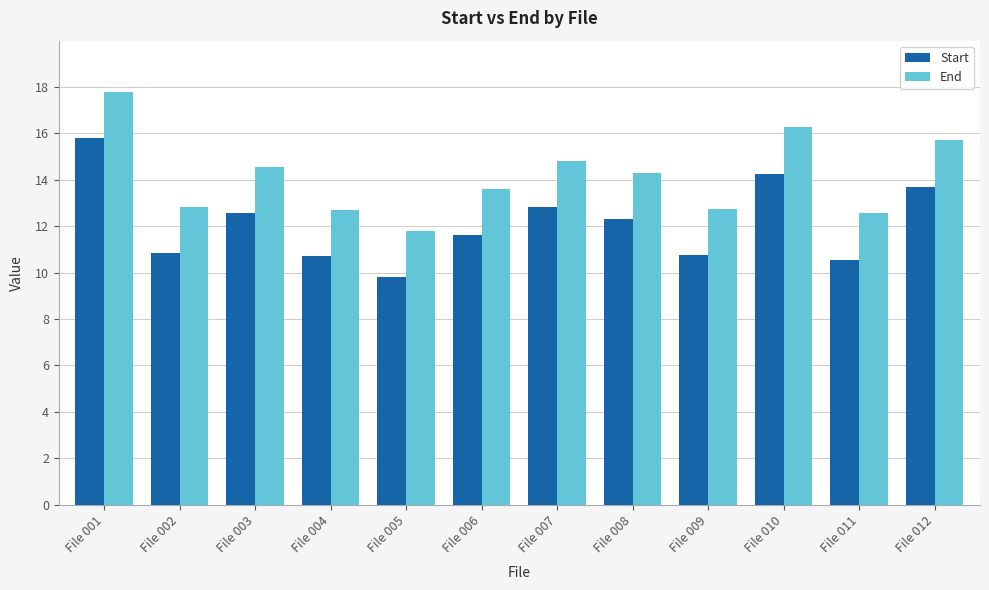

What is the difference between the highest and lowest values at File 004?

2.0